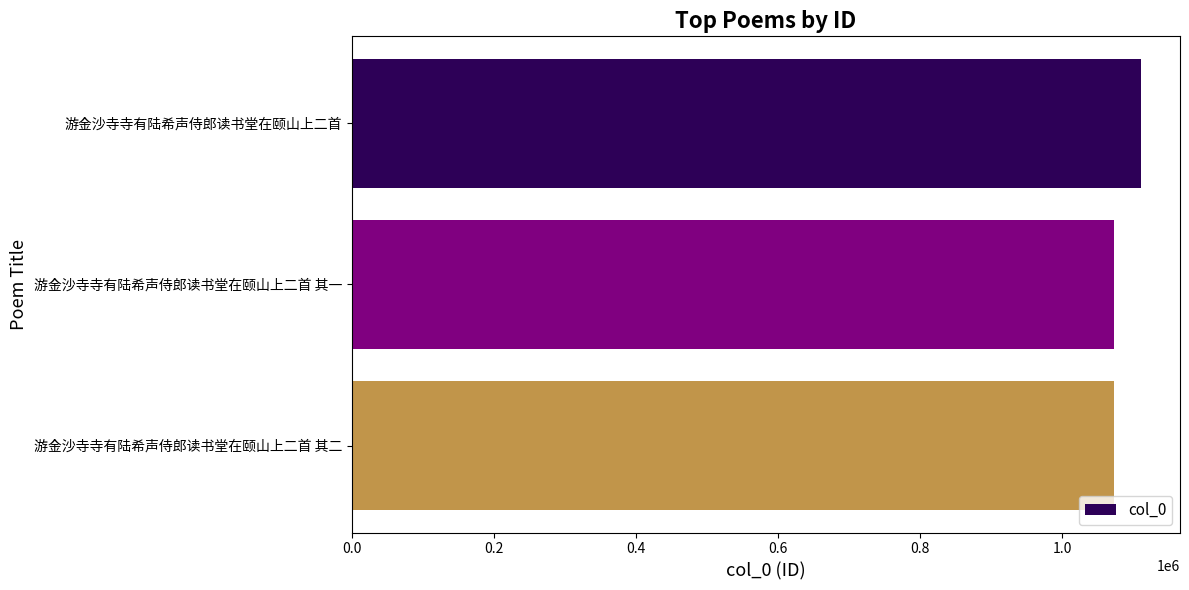

What is the label of the 3rd bar from the top?

游金沙寺寺有陆希声侍郎读书堂在颐山上二首 其二